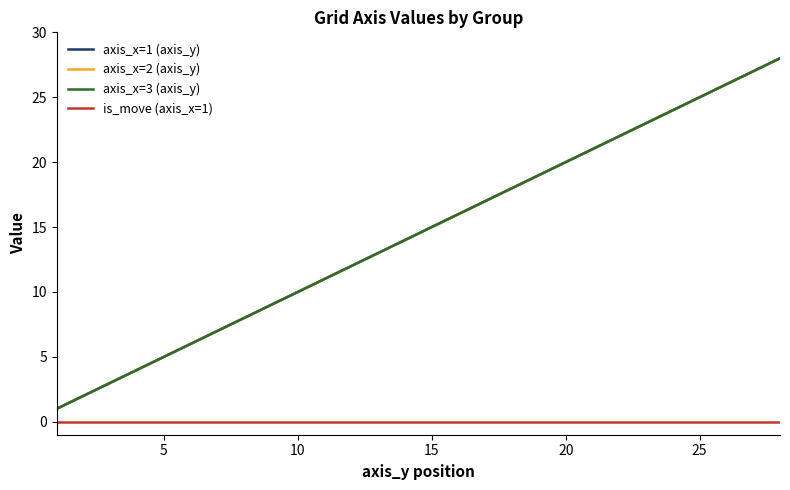

Reading left to right, list all the values displayed in this chart.

axis_x=1 (axis_y): 1	2	3	4	5	6	7	8	9	10	11	12	13	14	15	16	17	18	19	20	21	22	23	24	25	26	27	28
axis_x=2 (axis_y): 1	2	3	4	5	6	7	8	9	10	11	12	13	14	15	16	17	18	19	20	21	22	23	24	25	26	27	28
axis_x=3 (axis_y): 1	2	3	4	5	6	7	8	9	10	11	12	13	14	15	16	17	18	19	20	21	22	23	24	25	26	27	28
is_move (axis_x=1): 0	0	0	0	0	0	0	0	0	0	0	0	0	0	0	0	0	0	0	0	0	0	0	0	0	0	0	0